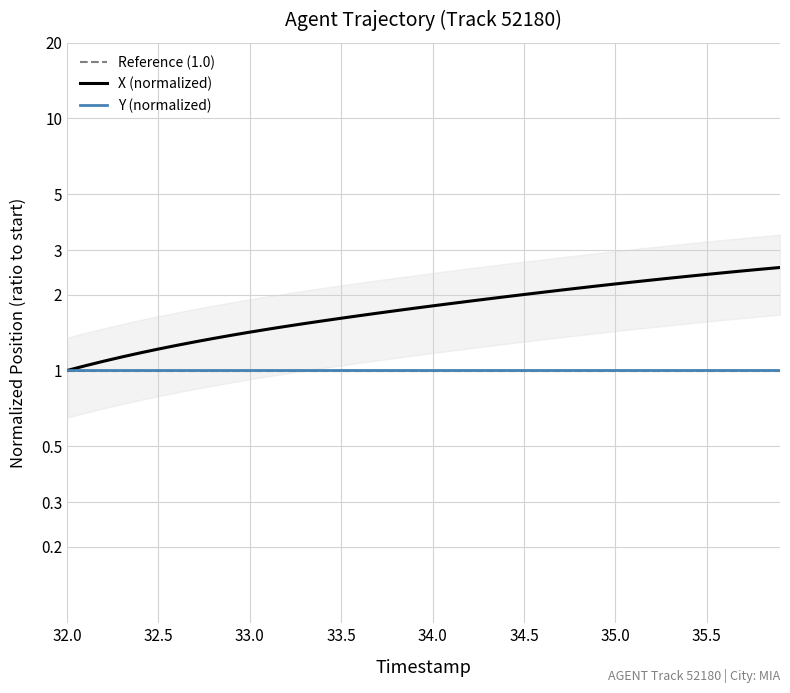

How many categories are shown in the chart?

40